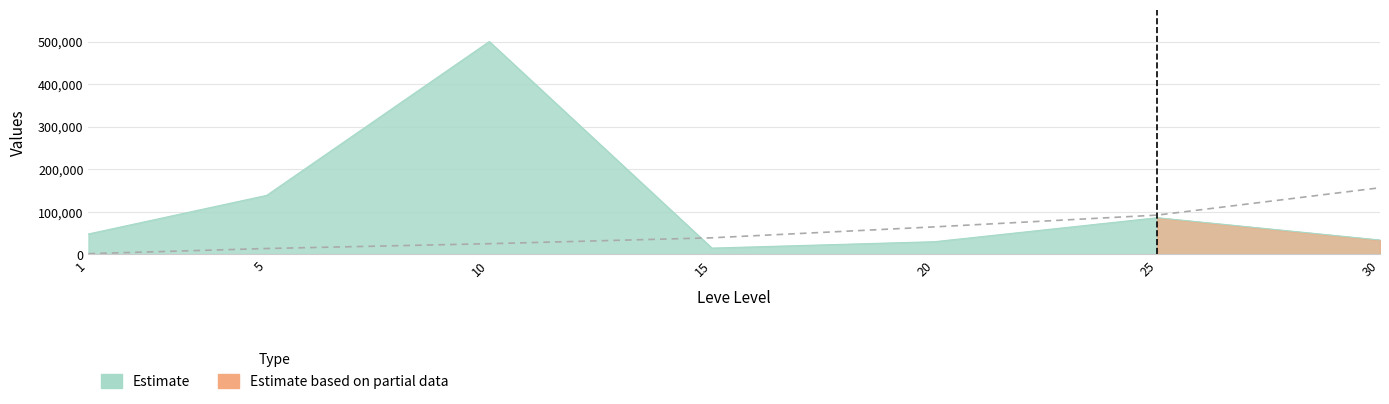

How many lines are shown in the chart?

2